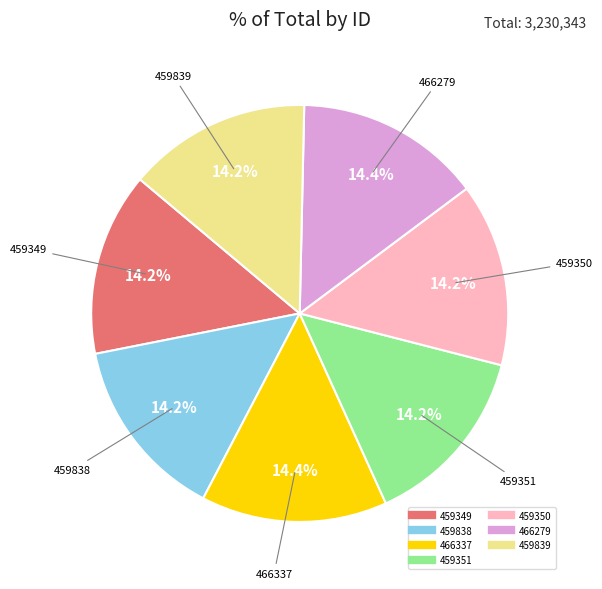

Approximately how many times larger is the value at 466279 compared to 459350?

1.0